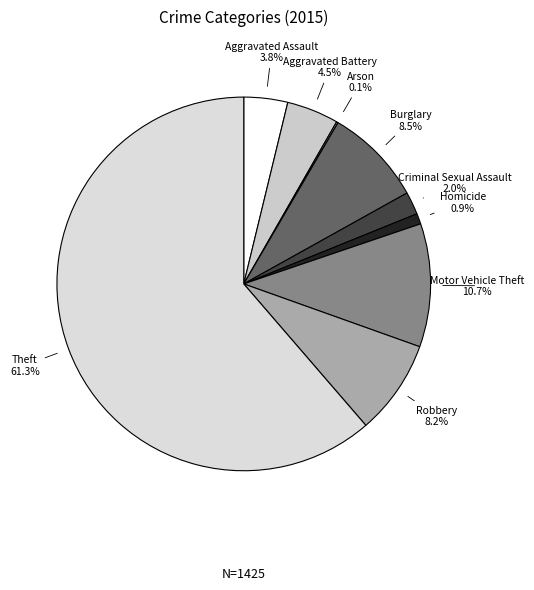

Which category has the biggest portion of the pie?

Theft